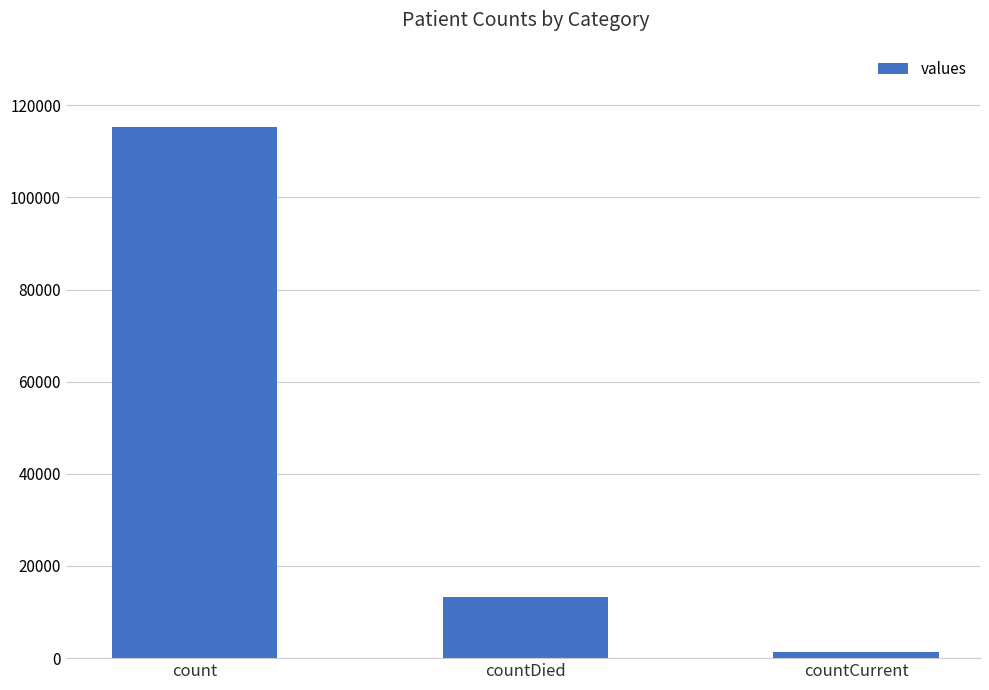

How many categories are shown in the chart?

3